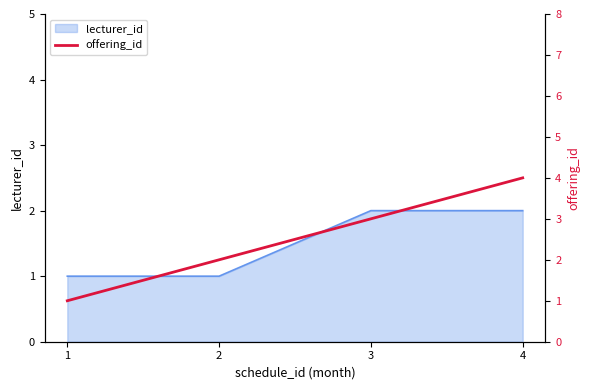

True or false: there are more than 0 points higher than both neighbors.

False